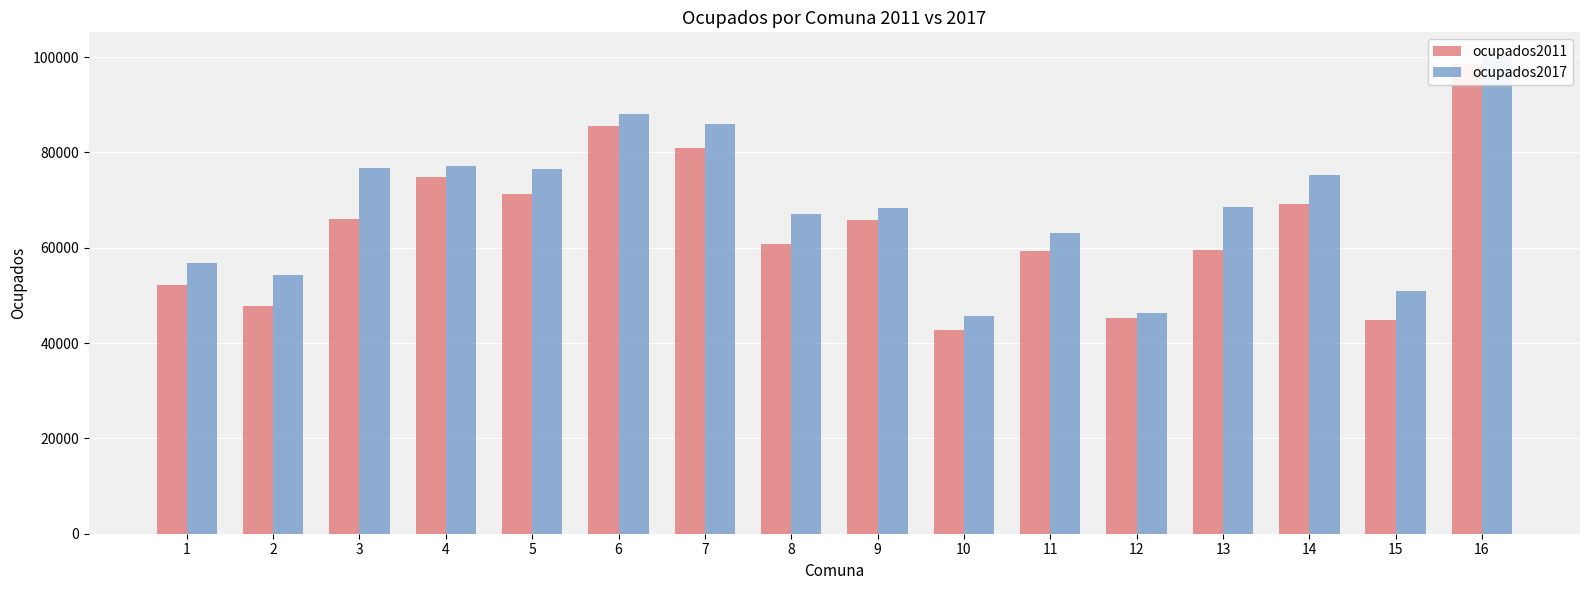

Which series has the largest total across all categories?

ocupados2017